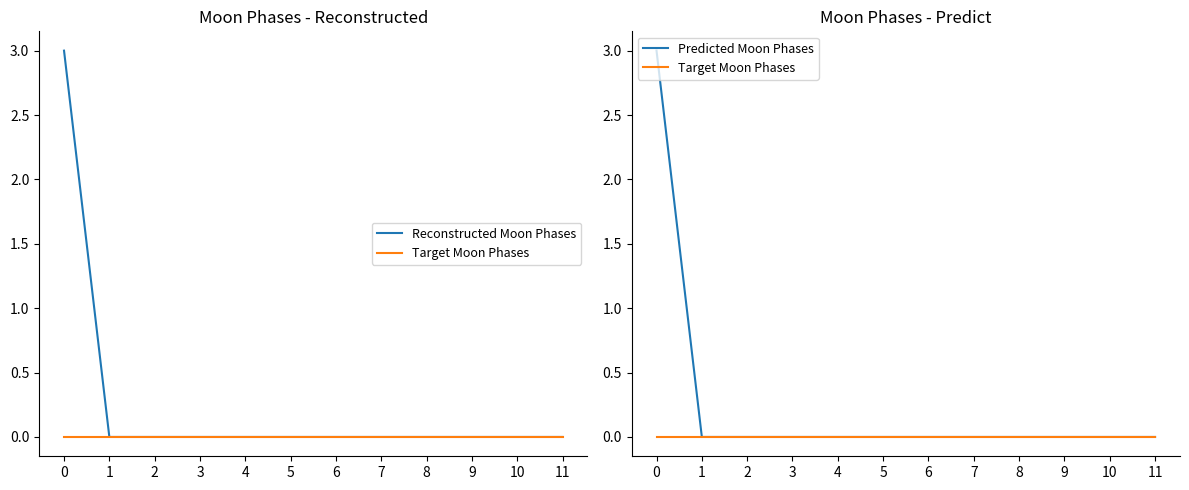

Does the chart have visible grid lines?

No